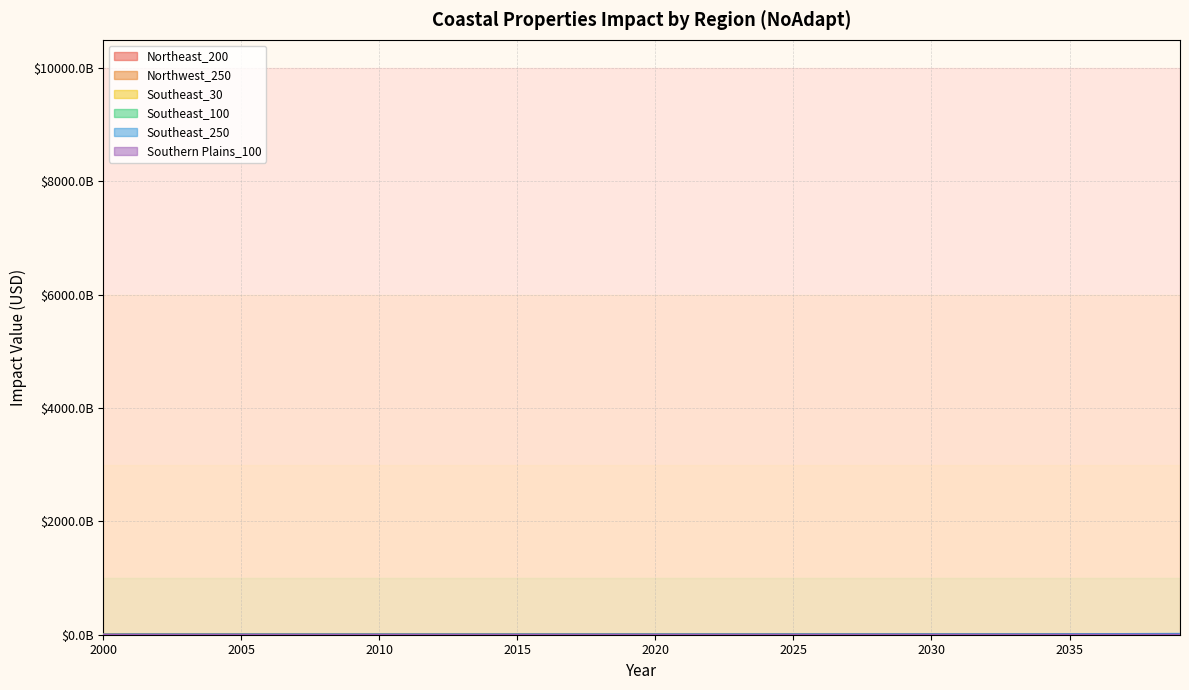

Read the Southeast_30 value at 2001.

2256170599.8